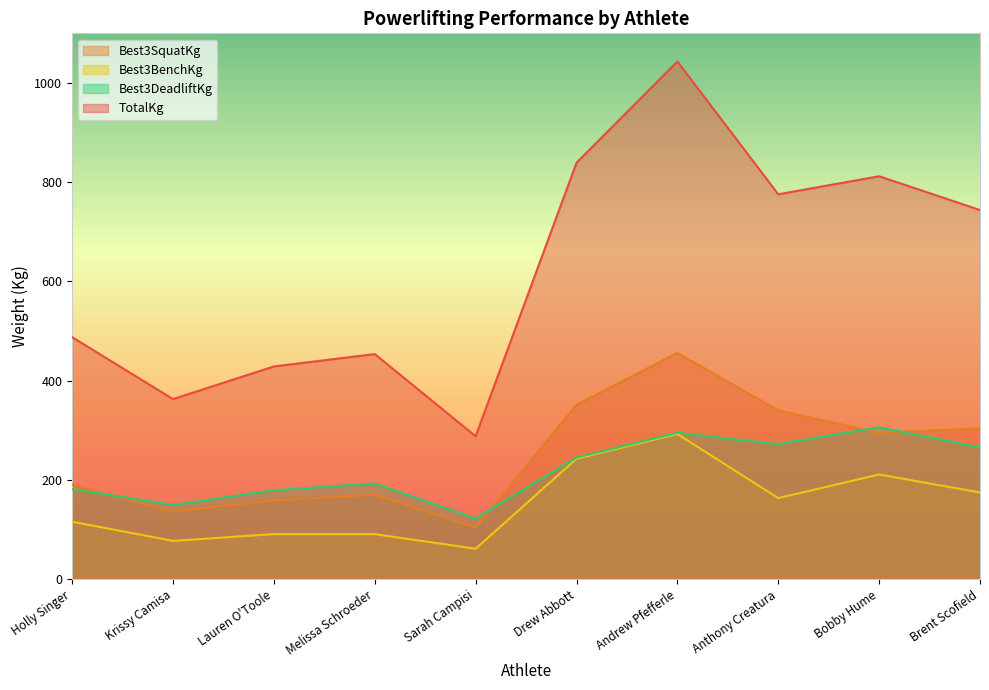

At which label does Best3DeadliftKg reach its peak?

Bobby Hume